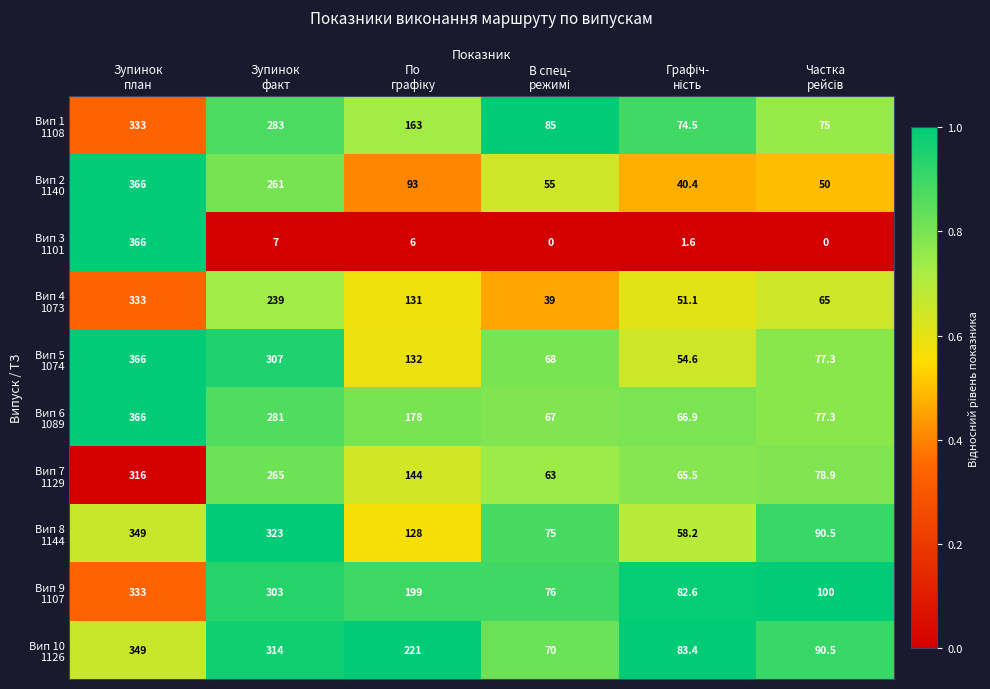

What is the greatest value displayed?

366.0